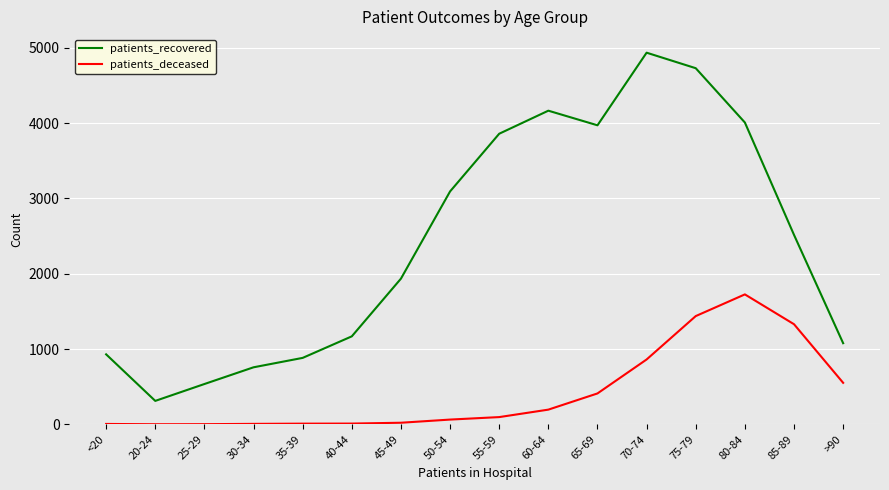

At which category is the sum across all series the highest?

75-79